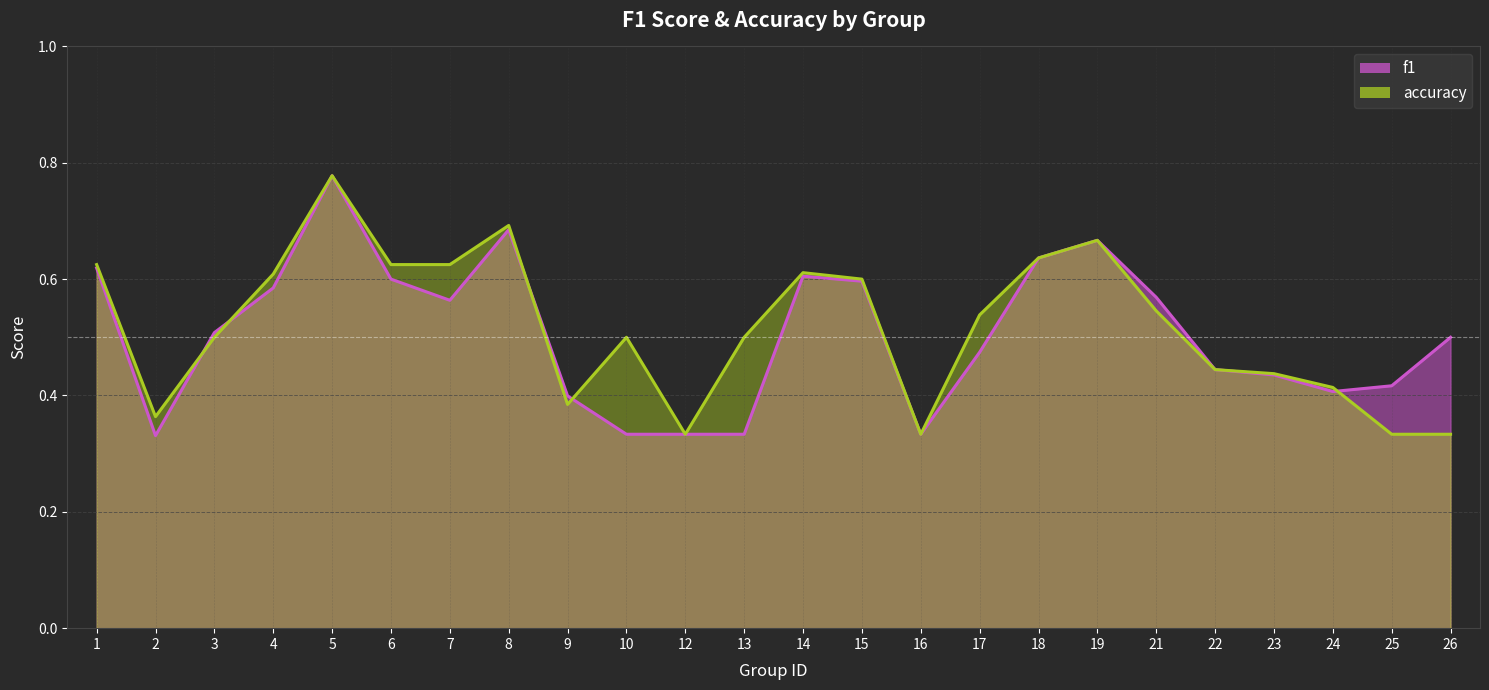

What is the difference between the second highest and second lowest values in the accuracy series?

0.4